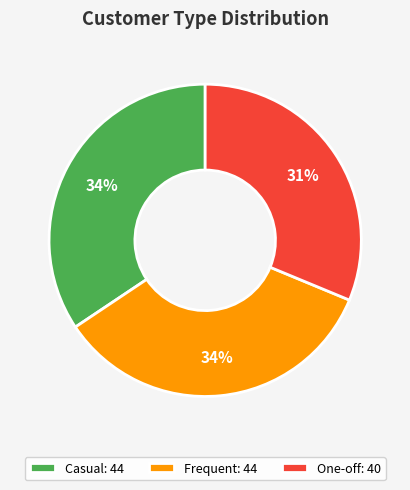

To the nearest percent, what portion does Frequent represent?

34%